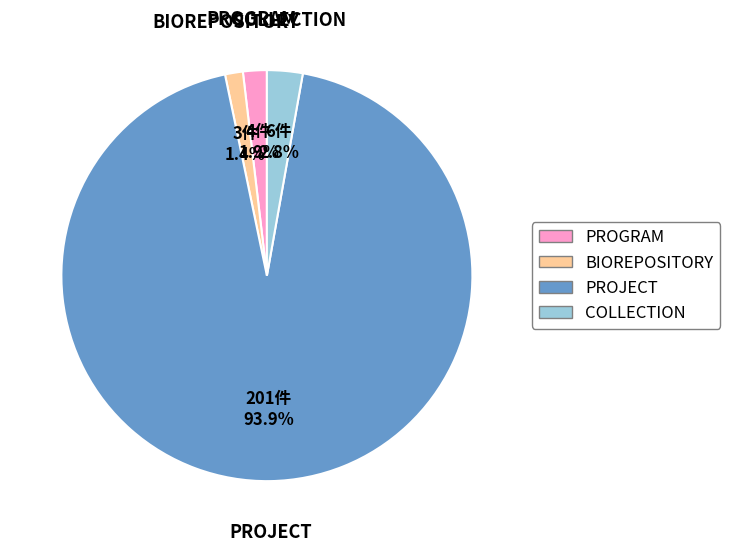

What is the ratio of the value at COLLECTION to the value at PROGRAM?

1.5